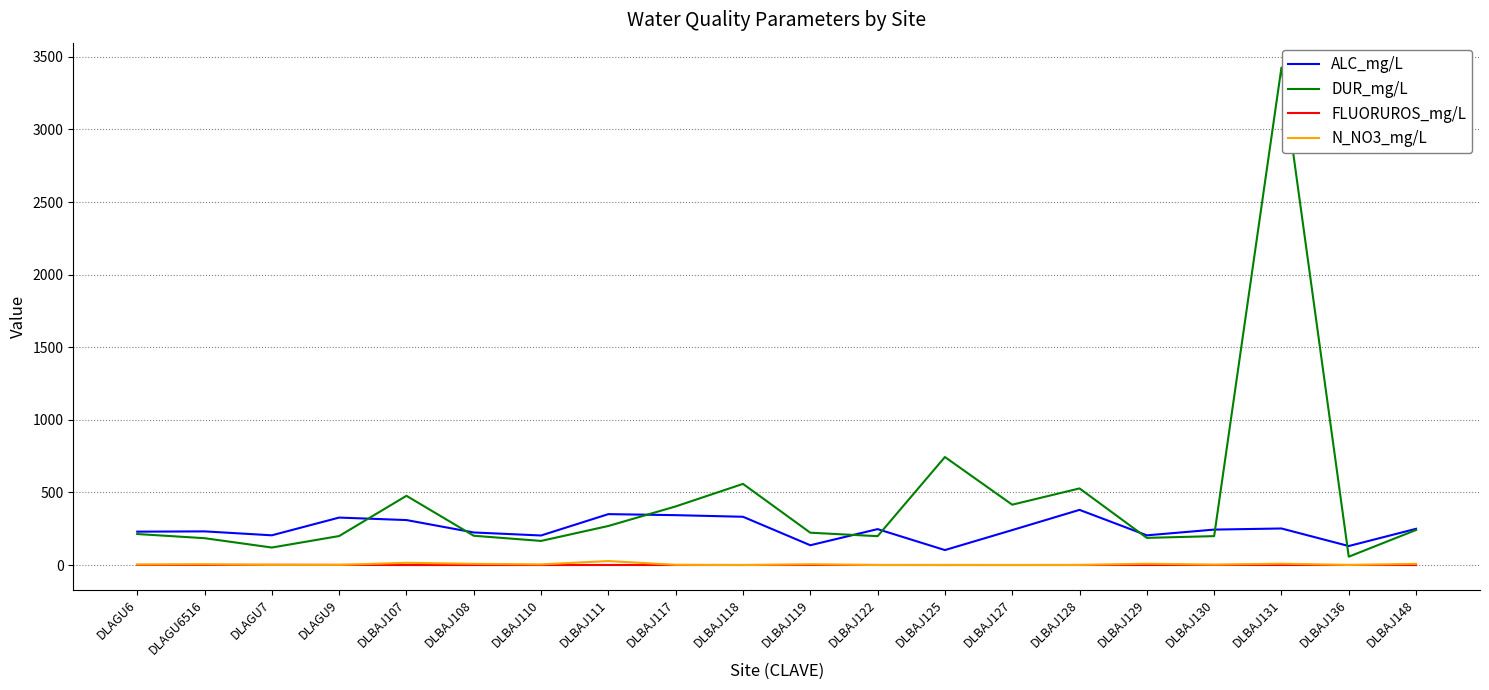

Is it true that FLUORUROS_mg/L equals 0.5 at DLBAJ136?

True